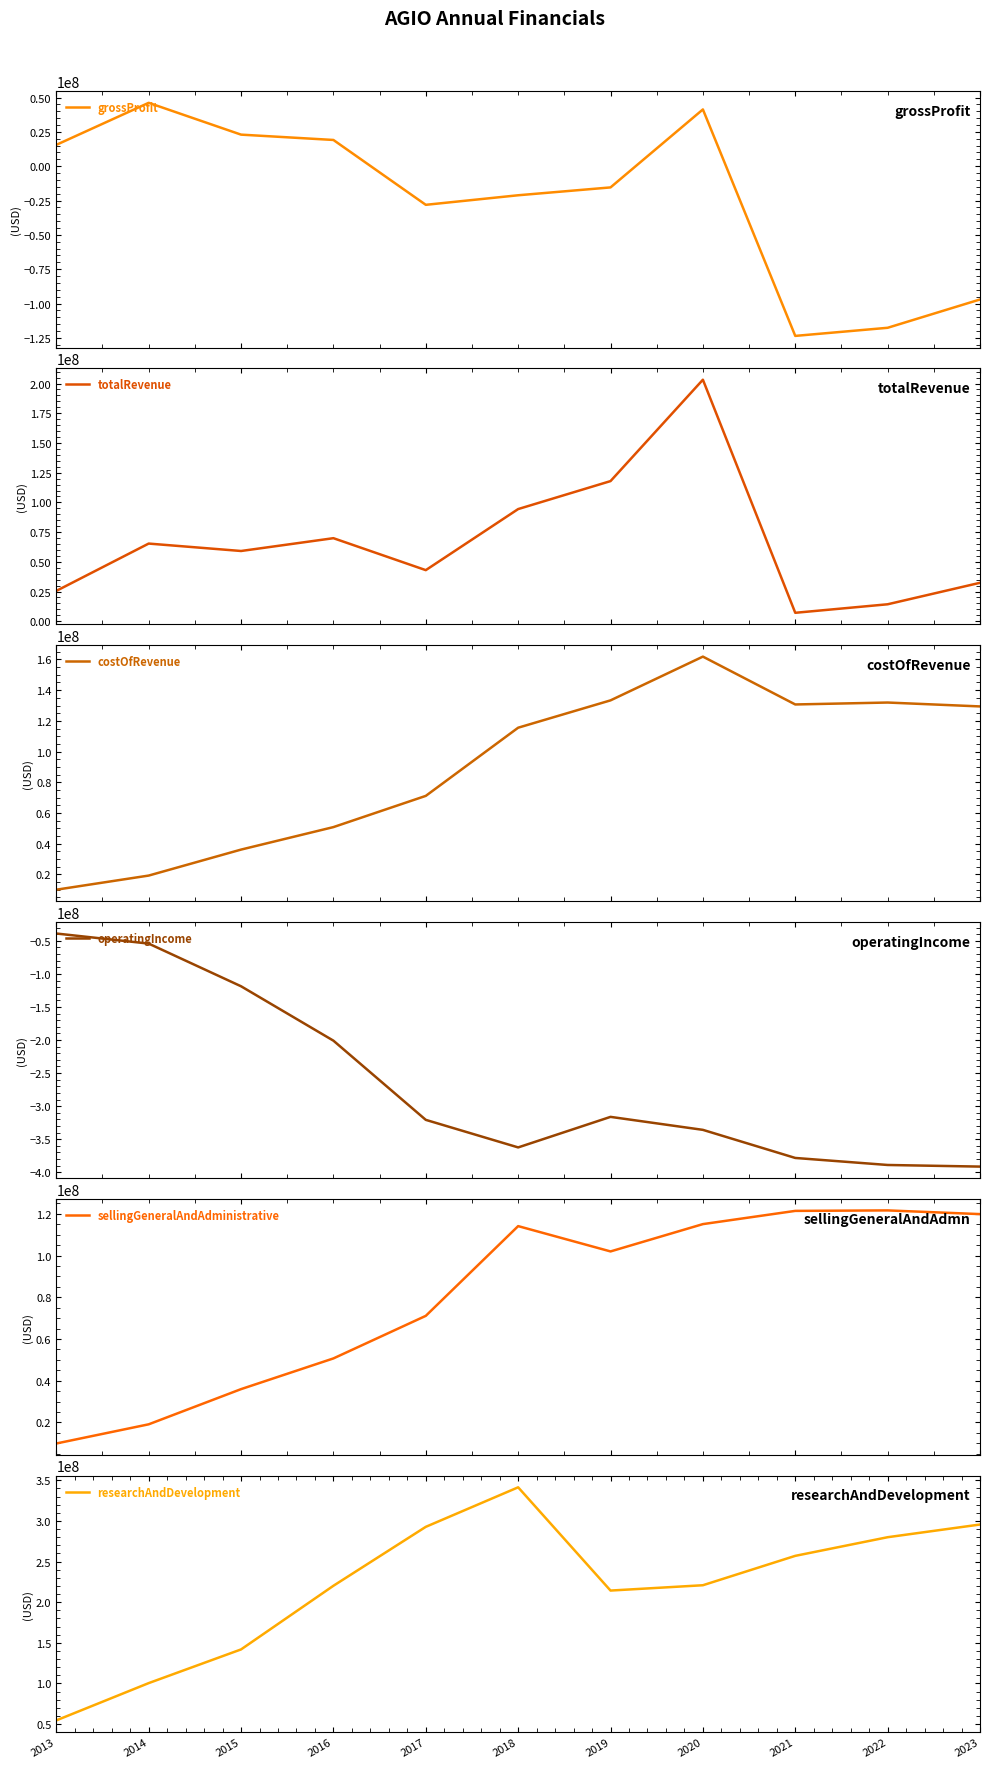

Is it true that operatingIncome equals -362479000 at 2018?

True